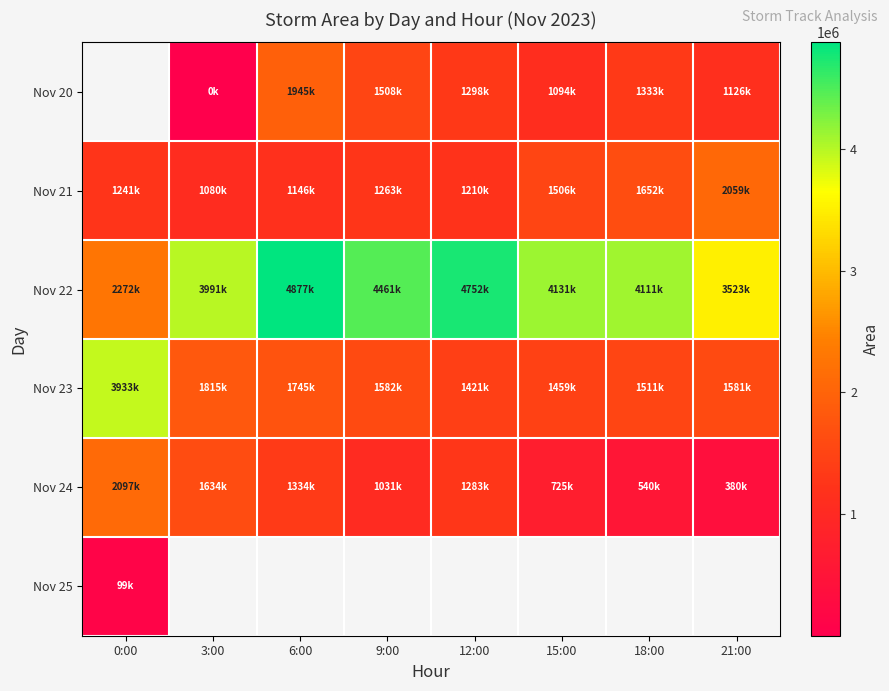

What is the maximum value shown in the chart?

4877500.0